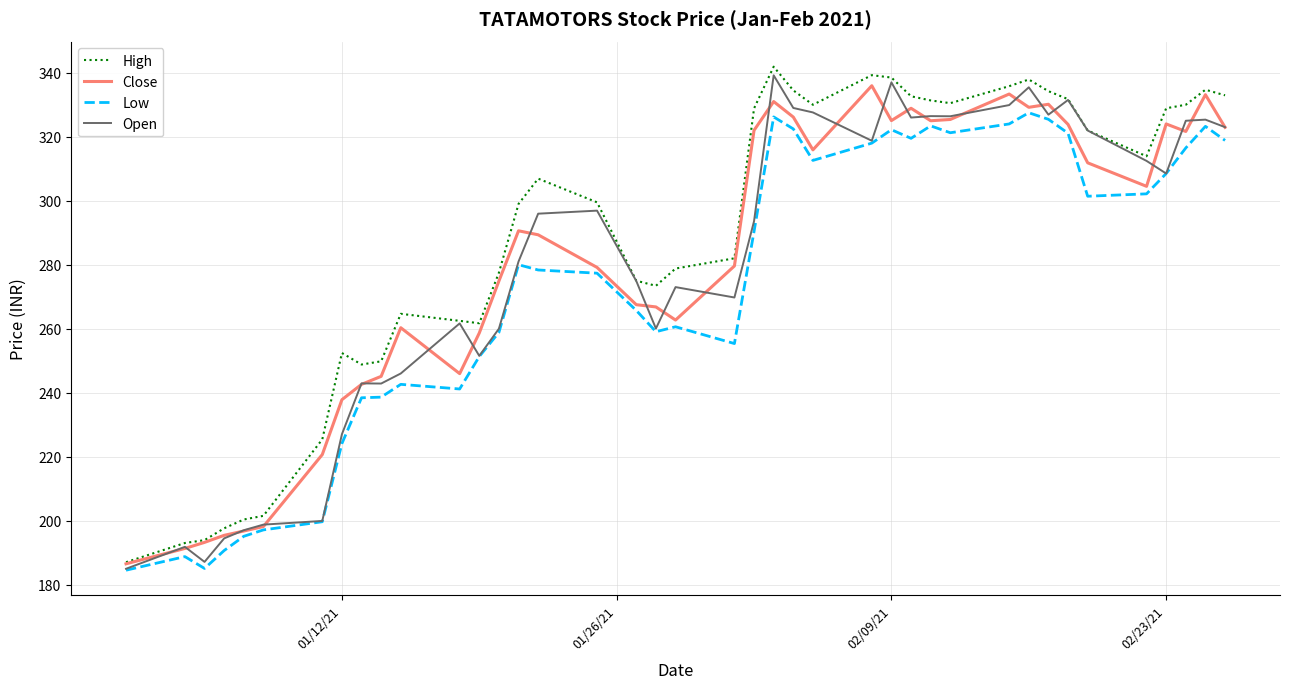

Which series has the largest range (max minus min)?

High